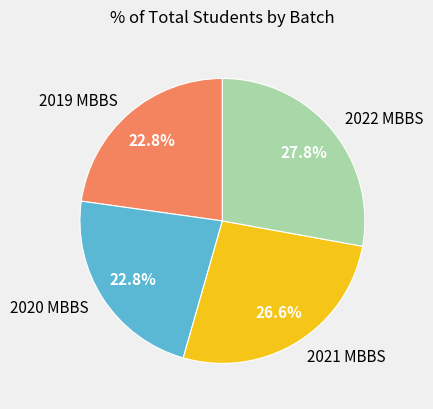

Is there a majority slice in this chart?

No